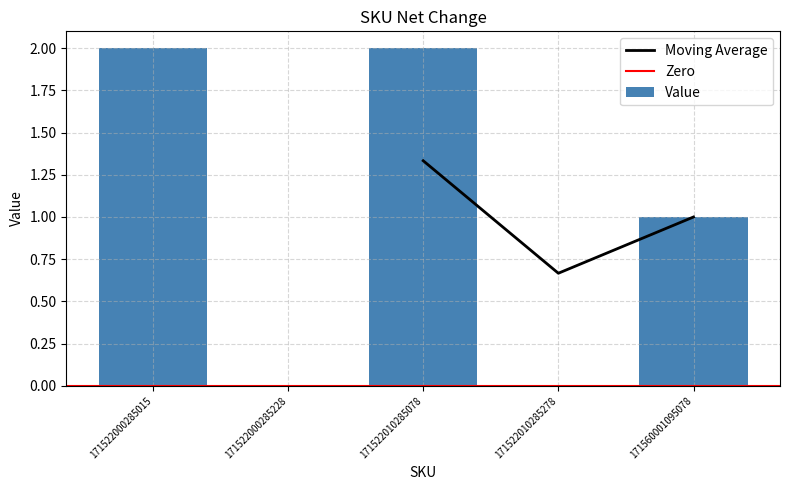

What is the approximate value at 171560001095078?

1